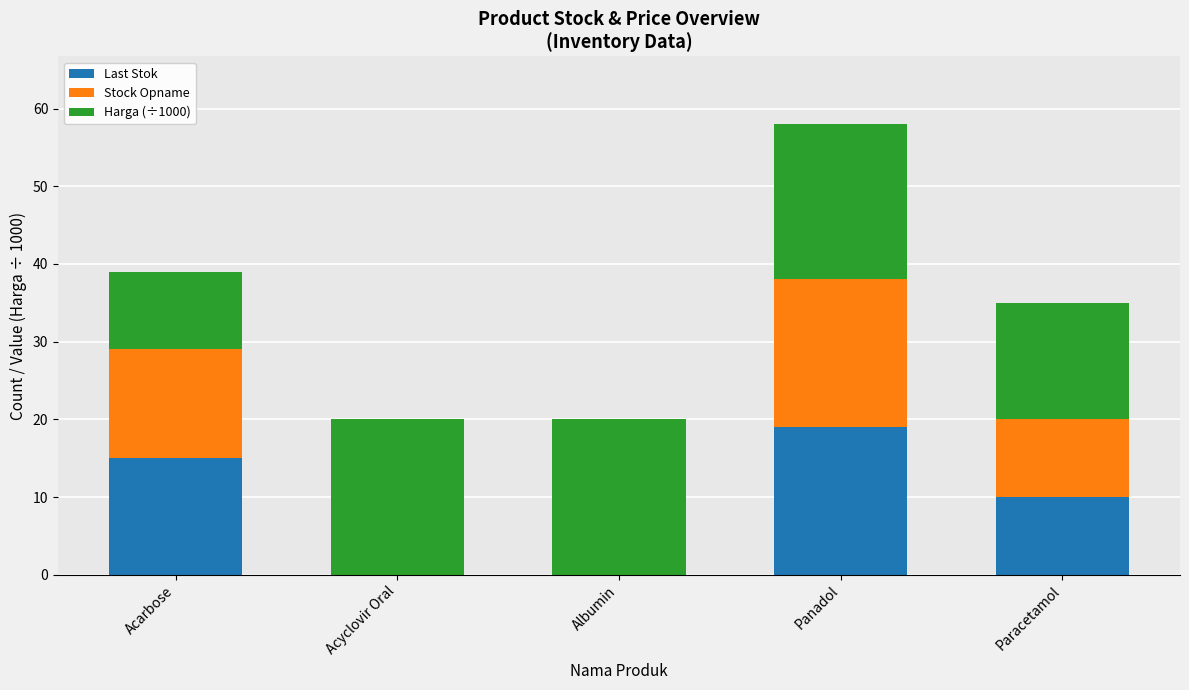

What are all the series names shown in the legend?

Last Stok, Stock Opname, Harga (÷1000)